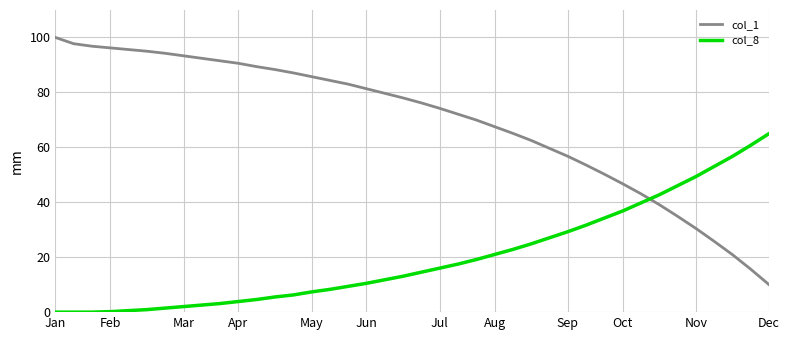

Which series has the largest total across all categories?

col_1